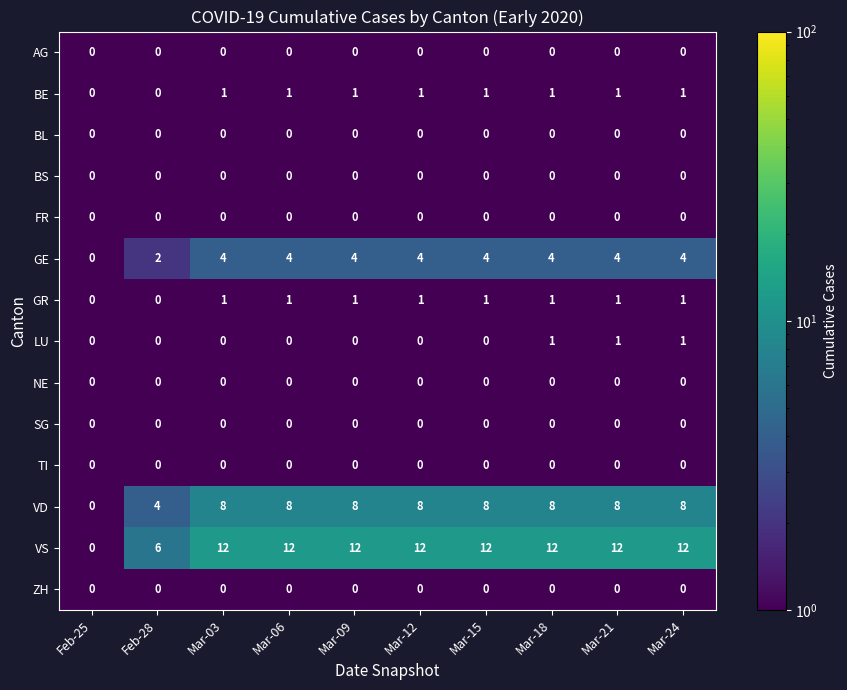

What is the greatest value displayed?

12